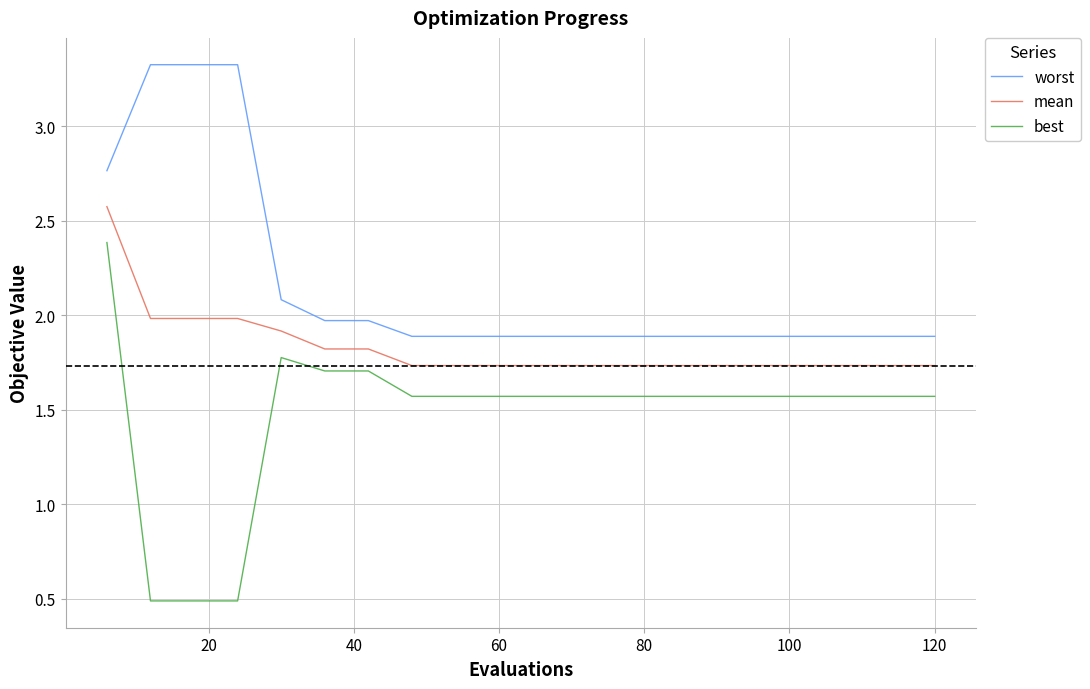

Which series has the largest total across all categories?

worst